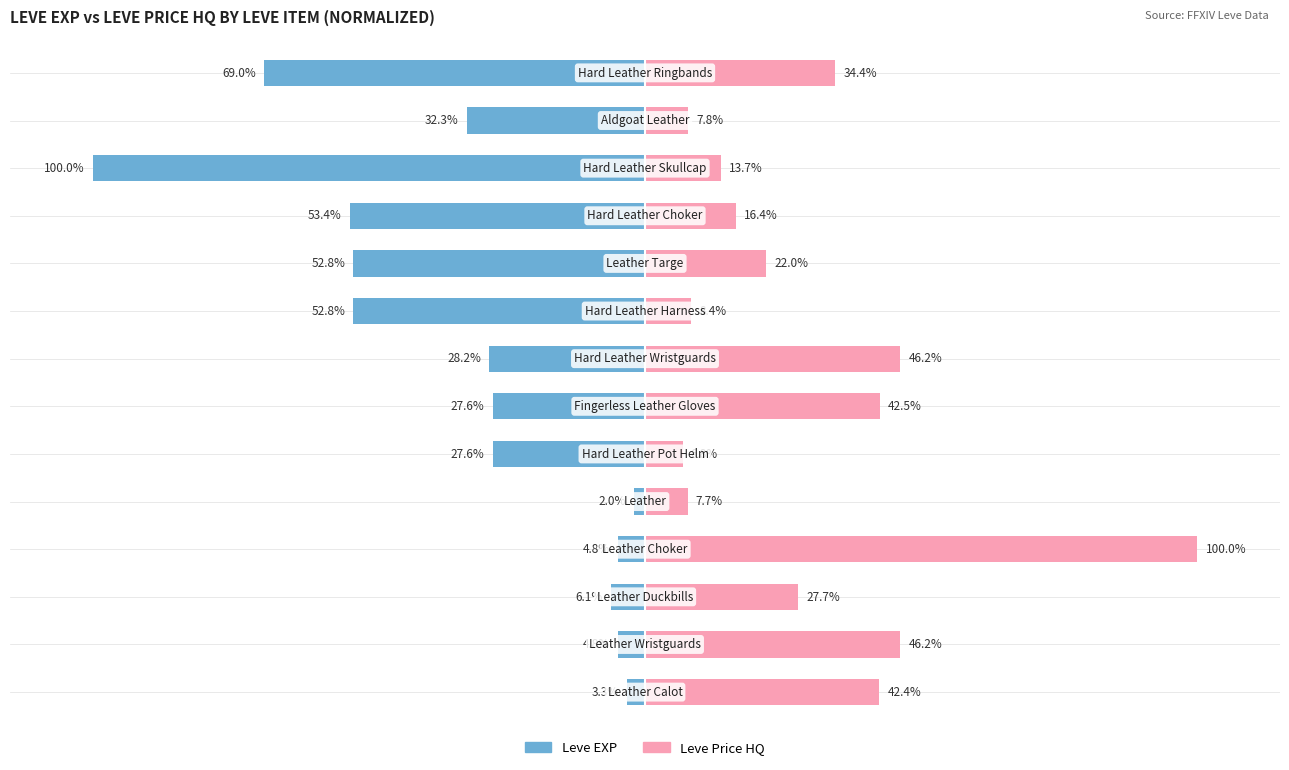

How many bars are there in each group?

2